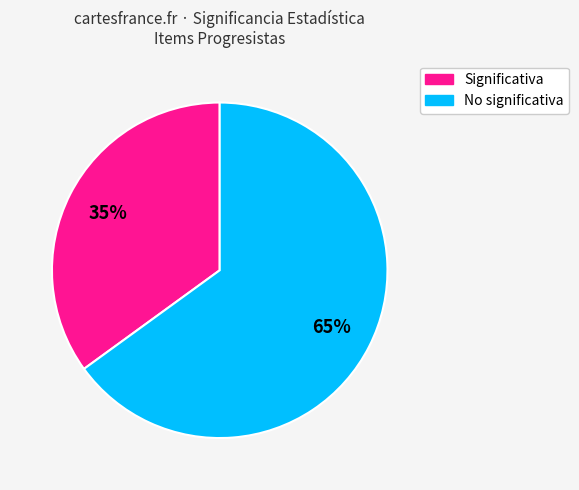

To the nearest percent, what is the difference between the largest and smallest slice percentages?

30%